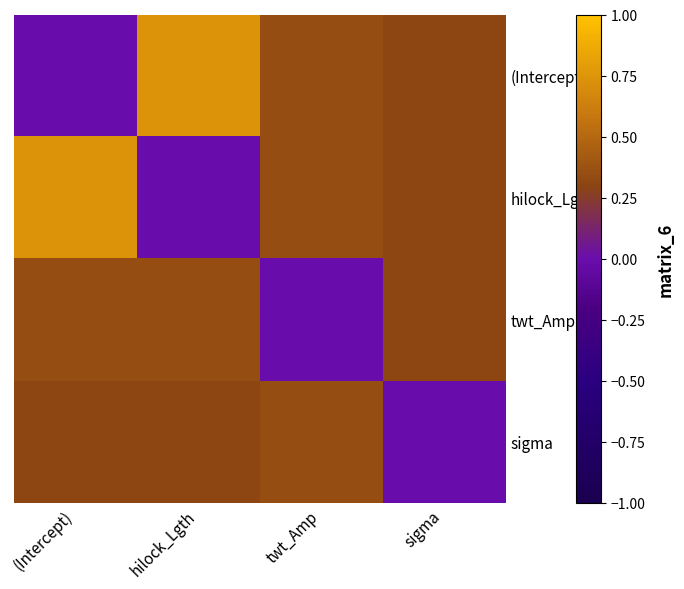

Rank the series at sigma from highest to lowest value.

(Intercept), hilock_Lgth, twt_Amp, sigma